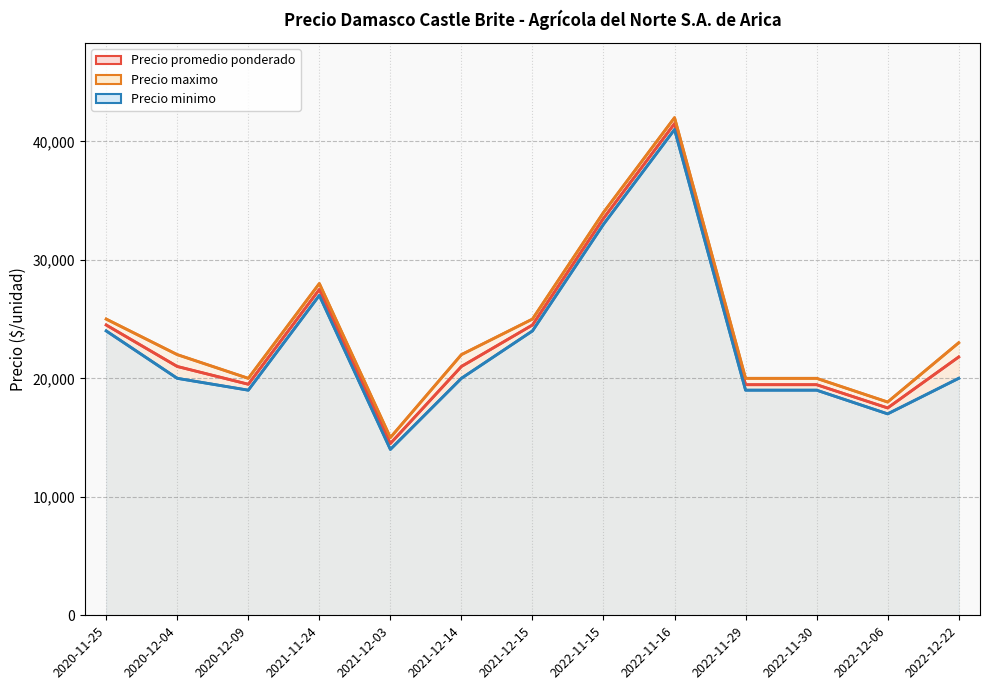

The value of Precio minimo at 2022-11-30 is 19000. True or false?

True